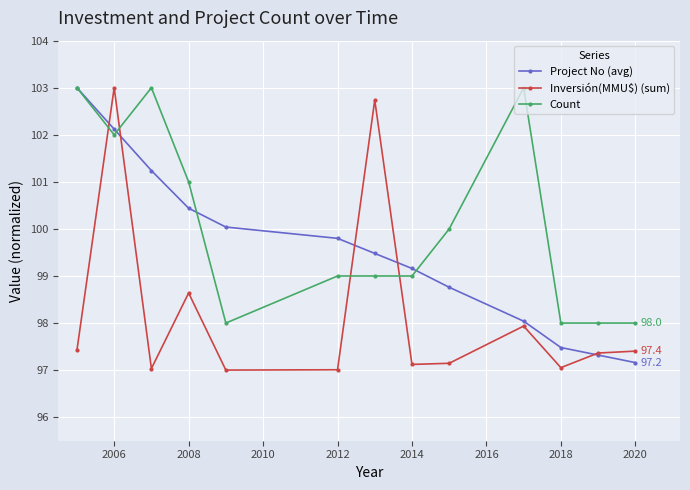

True or false: Inversión(MMU$) (sum) has more than 1 points higher than both neighbors.

True